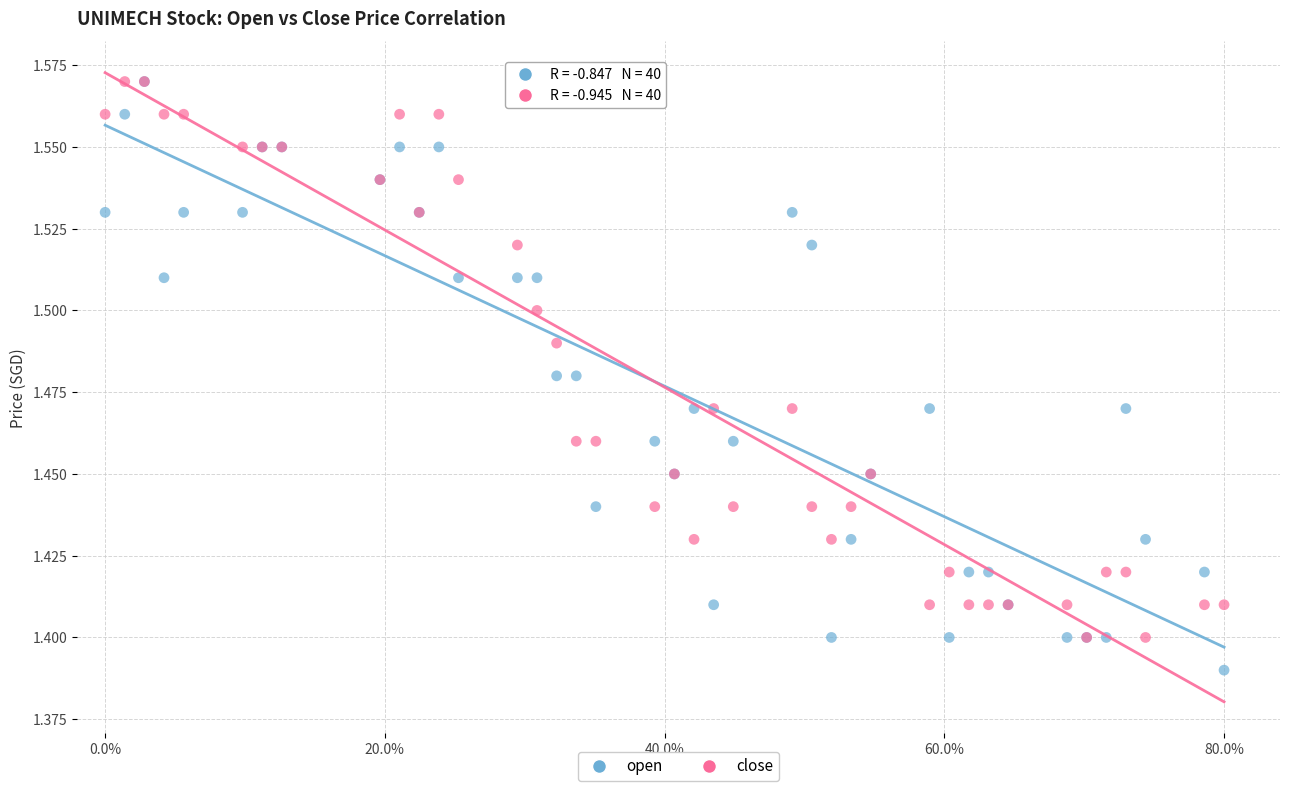

What are all the series names shown in the legend?

open, close